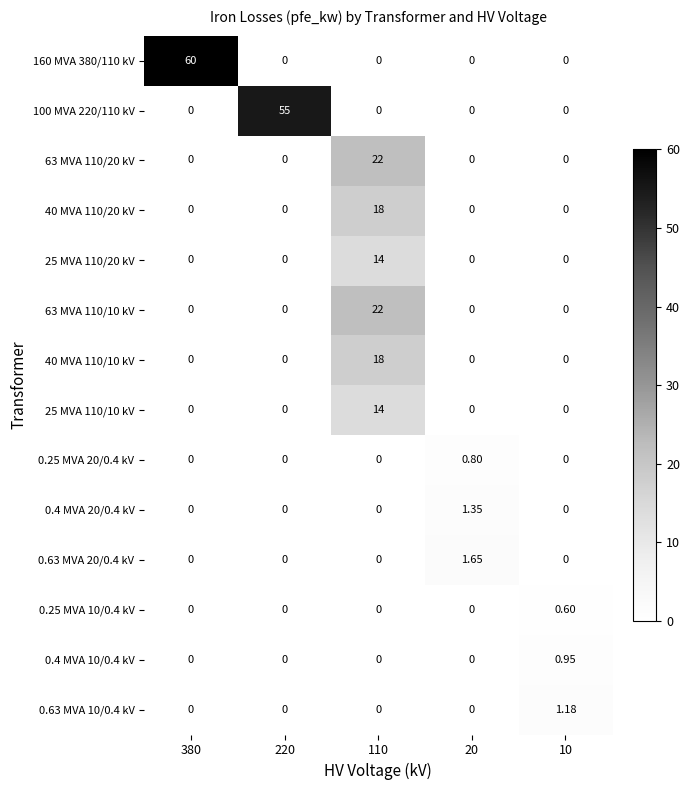

How many values in the 0.4 MVA 20/0.4 kV series exceed 0?

1